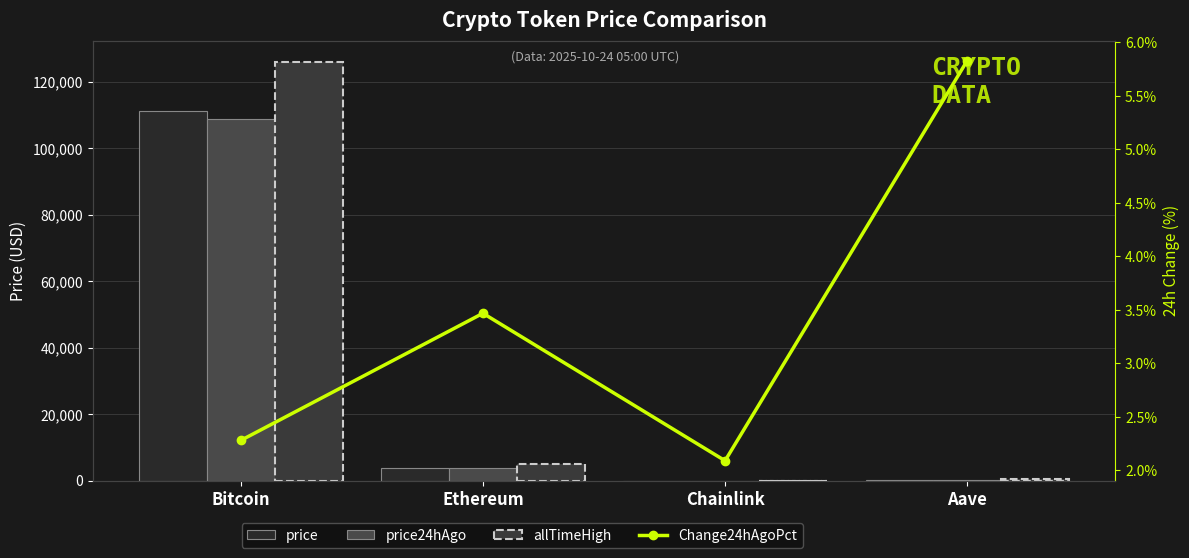

Between Bitcoin and Ethereum, which is larger?

Bitcoin